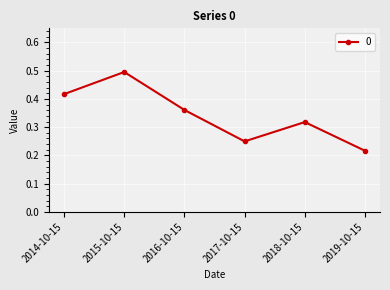

What is the change in value from 2018-10-15 to 2019-10-15?

-0.1